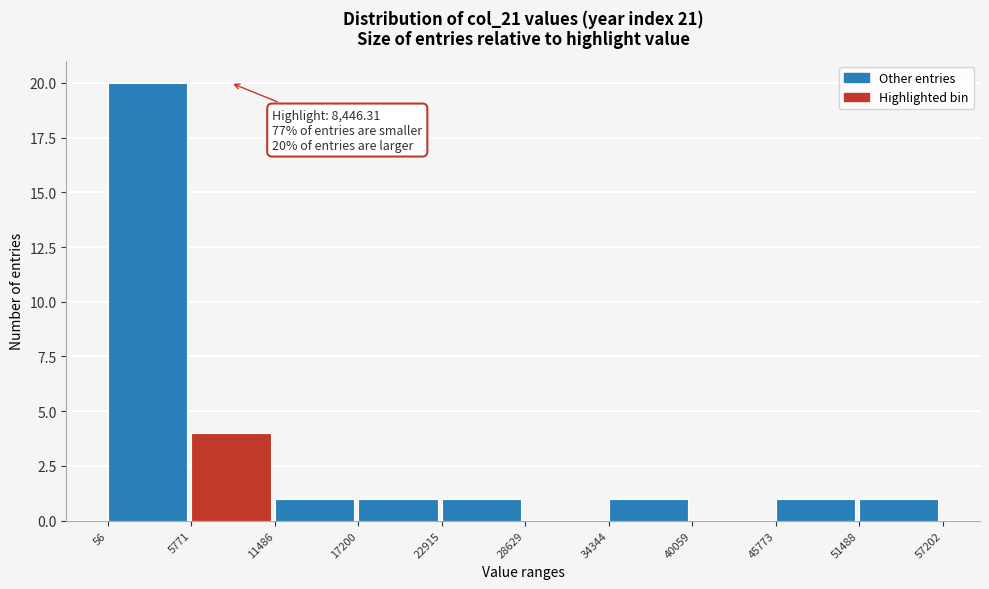

Which range on the x-axis has the tallest bar?

56 to 5771